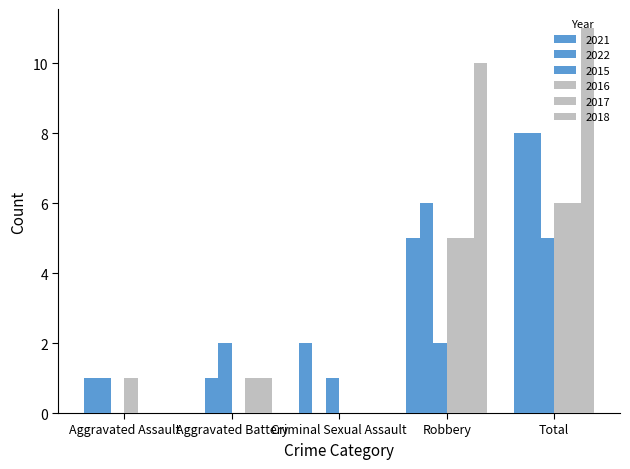

Rank the series by their maximum value, from lowest to highest.

2015, 2016, 2017, 2021, 2022, 2018